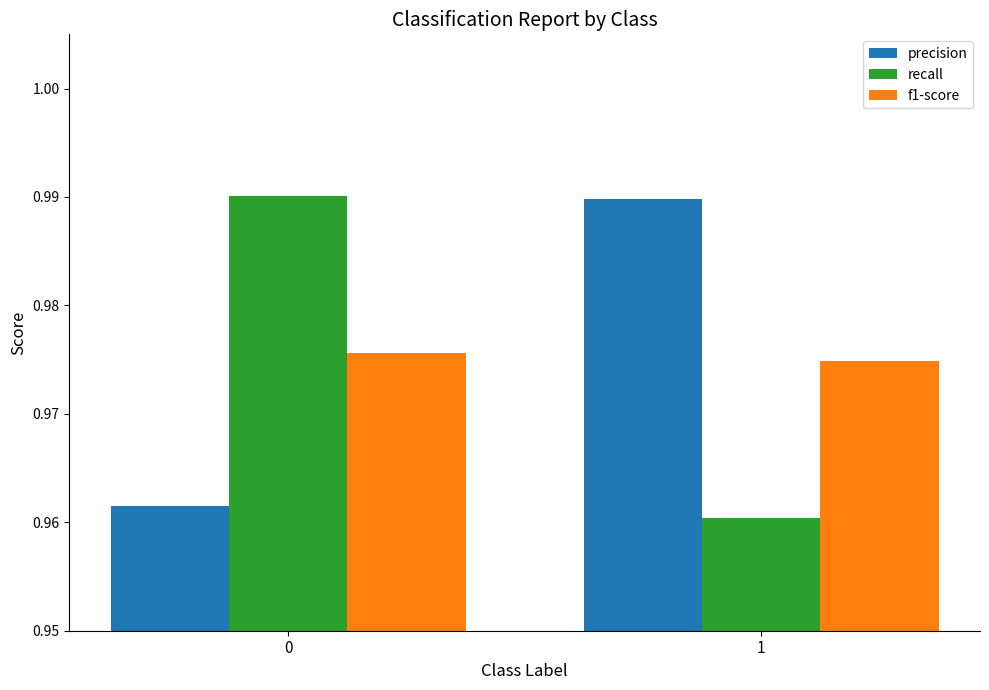

At which label is f1-score closest to 0?

1